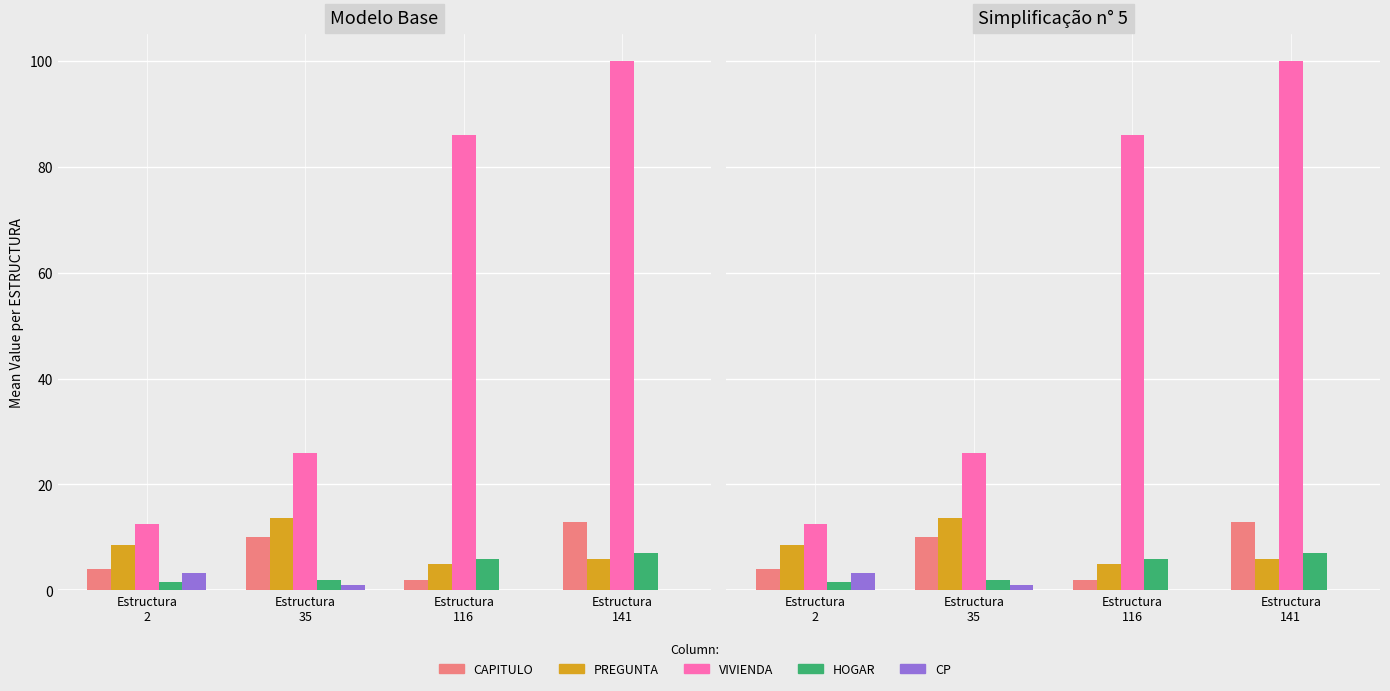

Reading left to right, extract all data points from this chart.

CAPITULO: Estructura
2=4.1	Estructura
35=10.0	Estructura
116=2.0	Estructura
141=13.0
PREGUNTA: Estructura
2=8.6	Estructura
35=13.7	Estructura
116=5.0	Estructura
141=6.0
VIVIENDA: Estructura
2=12.5	Estructura
35=26.0	Estructura
116=86.0	Estructura
141=100.0
HOGAR: Estructura
2=1.6	Estructura
35=2.0	Estructura
116=6.0	Estructura
141=7.0
CP: Estructura
2=3.4	Estructura
35=1.0	Estructura
116=0.0	Estructura
141=0.0